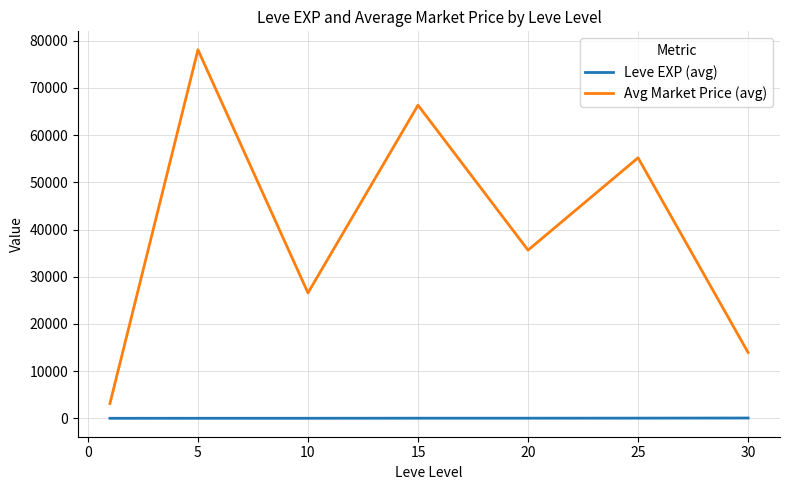

What is the greatest value displayed?

78102.2